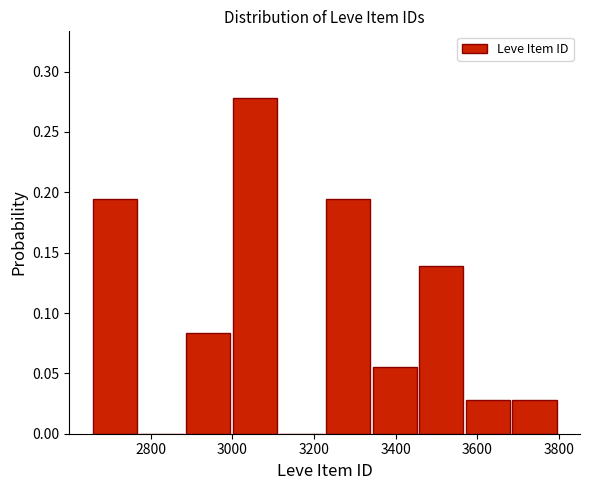

Reading left to right, list every bar in this chart as the range it spans on the x-axis followed by its height. Neither the bar edges nor the heights are printed on the chart, so give them approximately, as read against the axes.

2660 to 2780: 0.195
2780 to 2880: 0
2880 to 3000: 0.085
3000 to 3120: 0.280
3120 to 3220: 0
3220 to 3340: 0.195
3340 to 3460: 0.055
3460 to 3580: 0.140
3580 to 3680: 0.030
3680 to 3800: 0.030